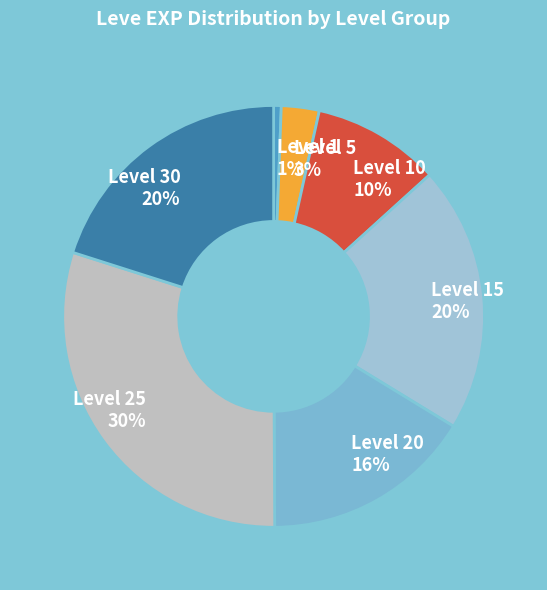

To the nearest percent, what portion does Level 1 represent?

1%